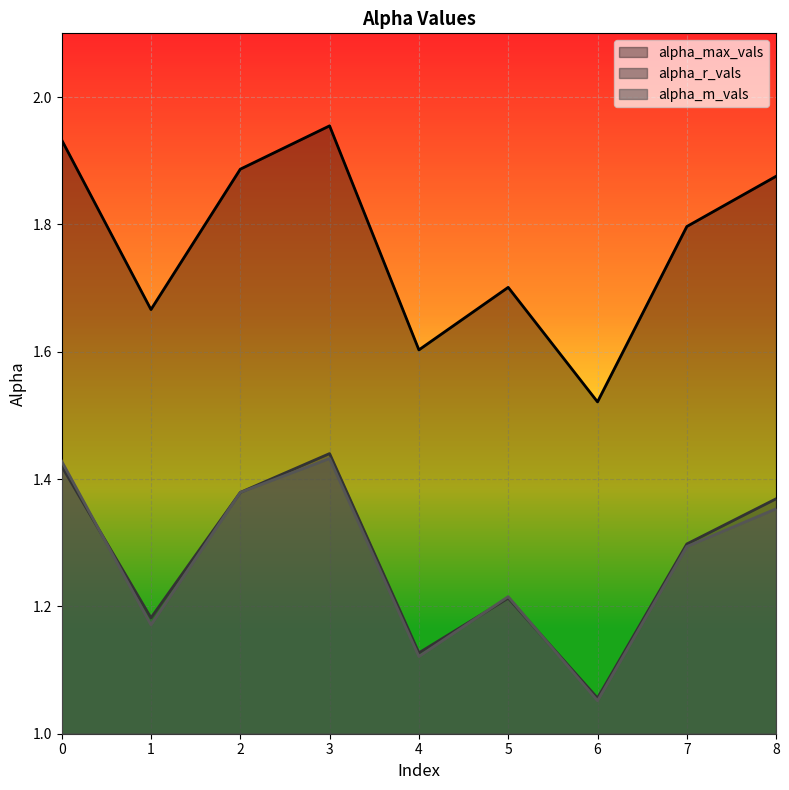

What is the total value across all series at 5?

4.1